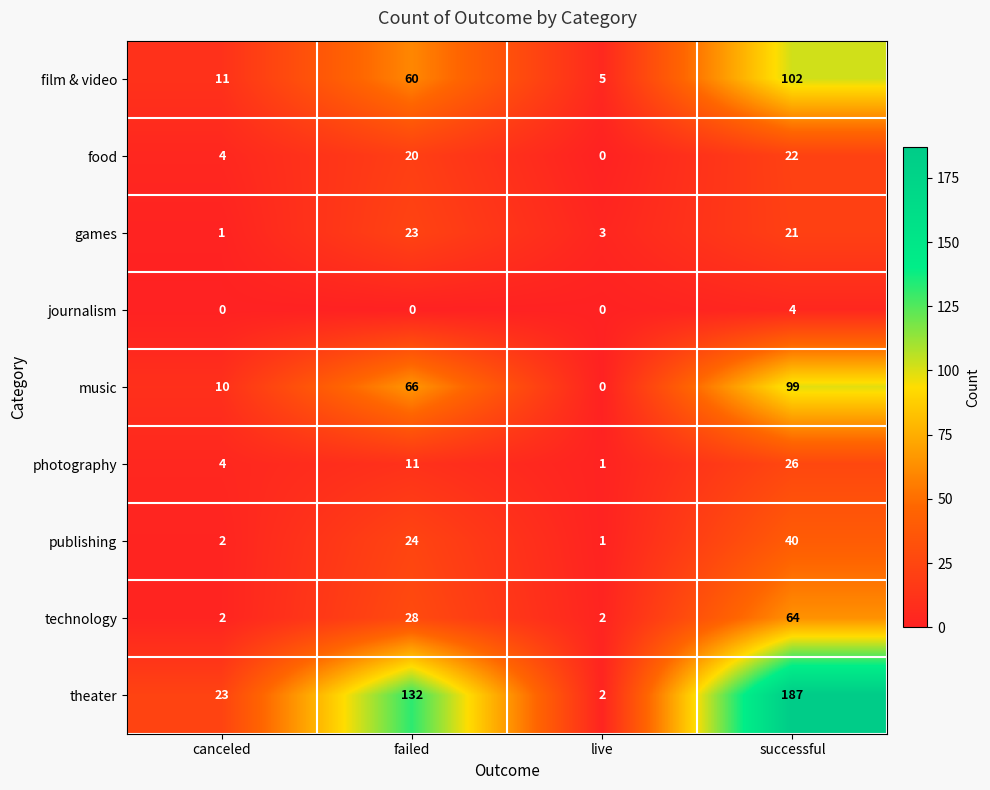

What is the approximate value of theater at failed, to the nearest 10?

130